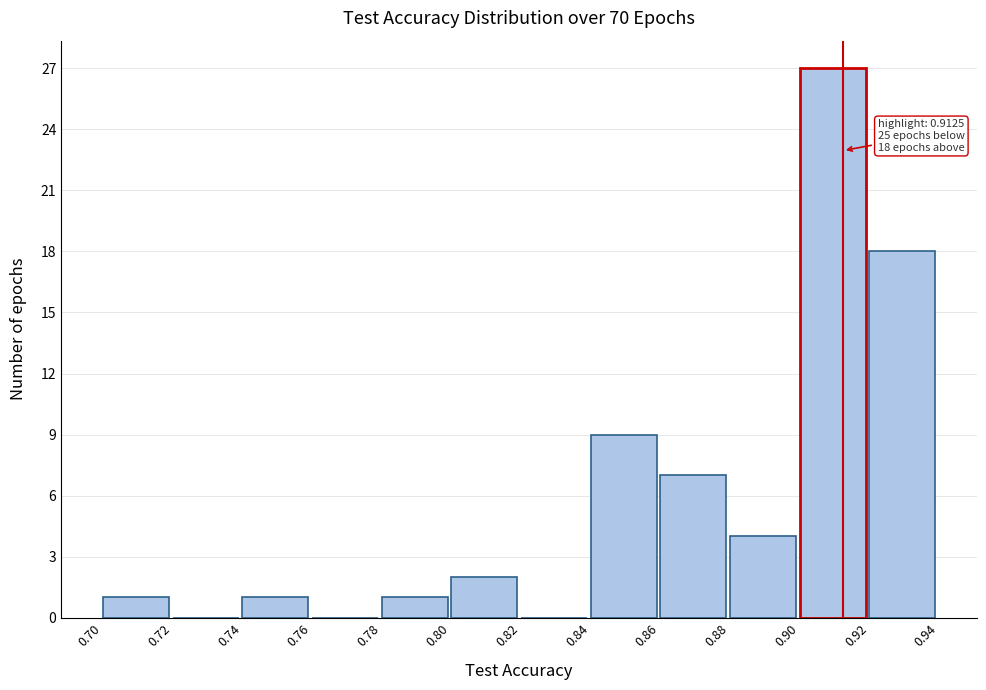

Which range on the x-axis has the tallest bar?

0.90 to 0.92